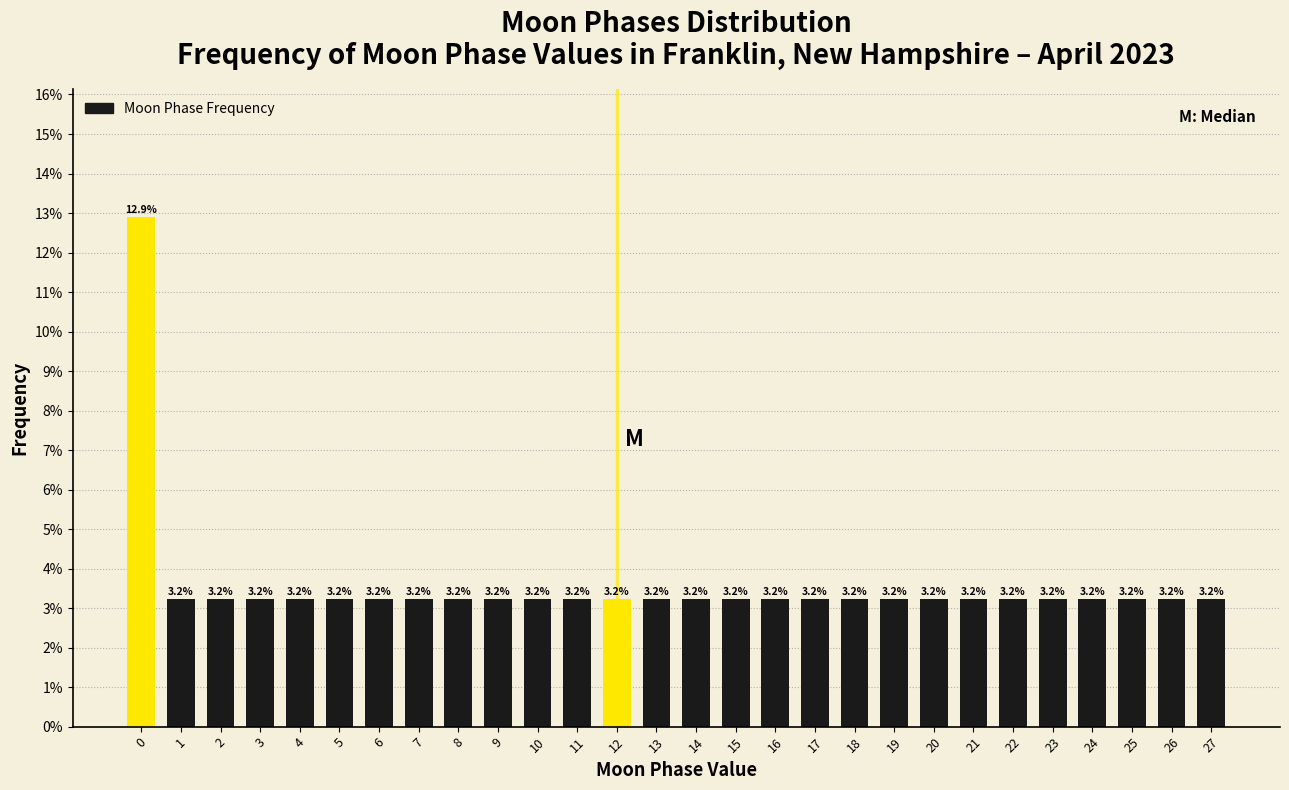

Reading left to right, what are all the values shown in this chart?

12.9	3.2	3.2	3.2	3.2	3.2	3.2	3.2	3.2	3.2	3.2	3.2	3.2	3.2	3.2	3.2	3.2	3.2	3.2	3.2	3.2	3.2	3.2	3.2	3.2	3.2	3.2	3.2